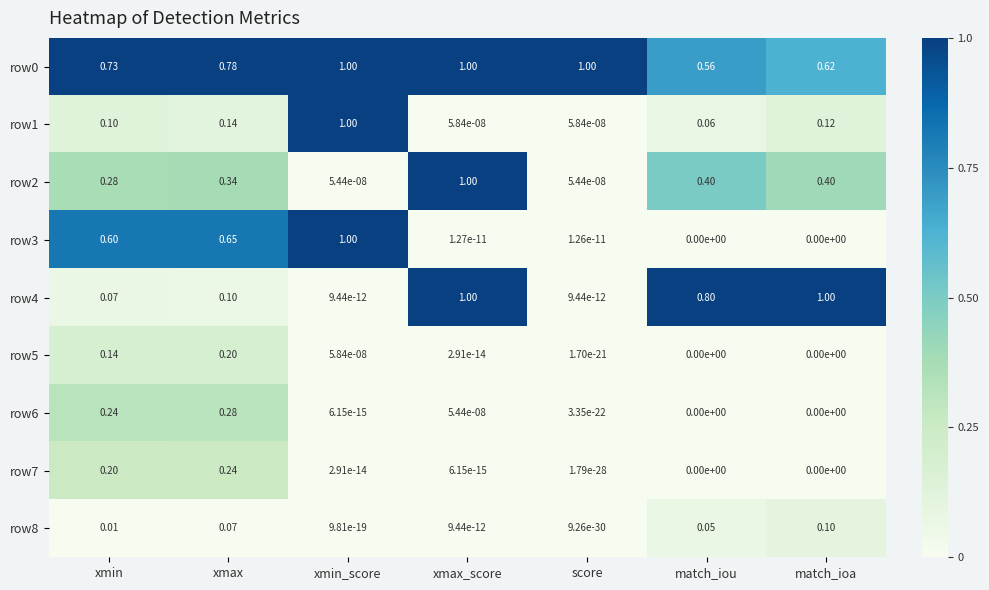

Is the value of row3 at xmin greater than the value of row4 at xmin?

Yes